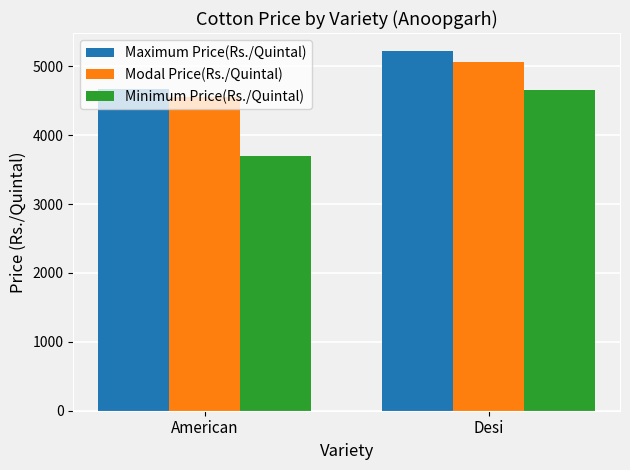

What is the highest value of the Maximum Price(Rs./Quintal) series?

5222